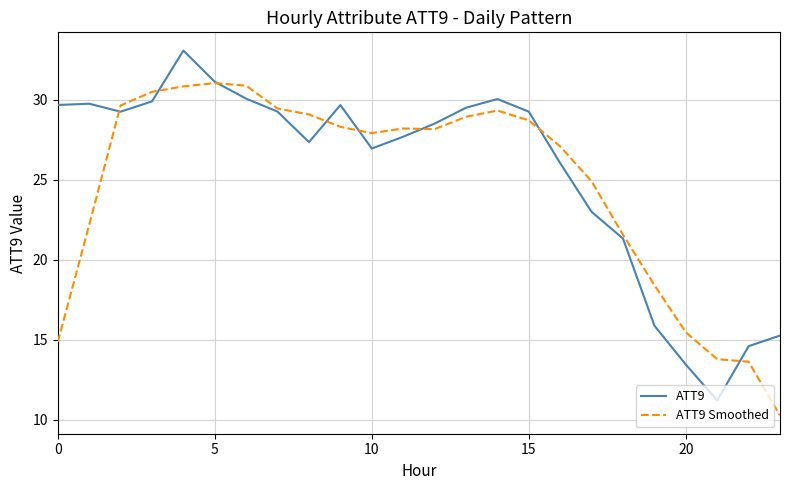

True or false: ATT9 Smoothed and ATT9 intersect in this chart.

True